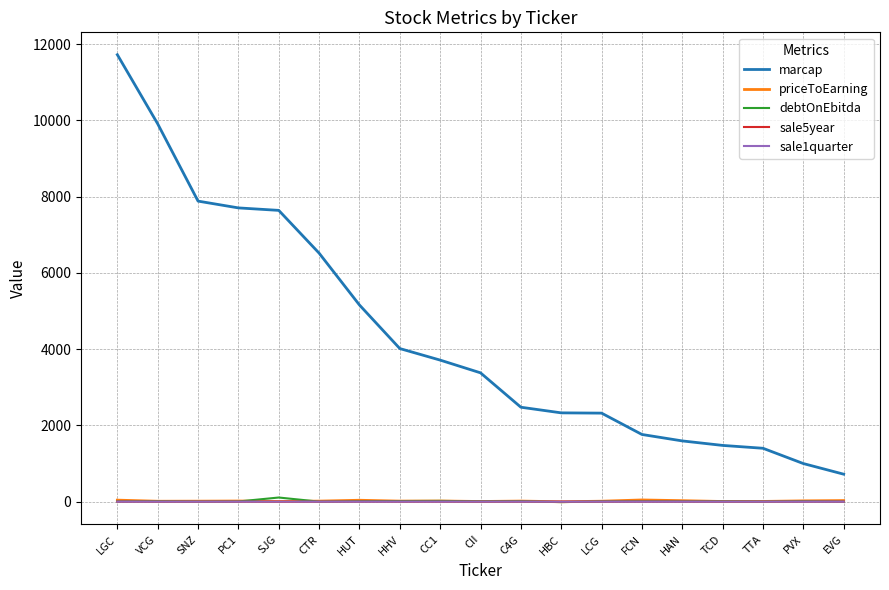

Which series has the widest spread of values?

marcap